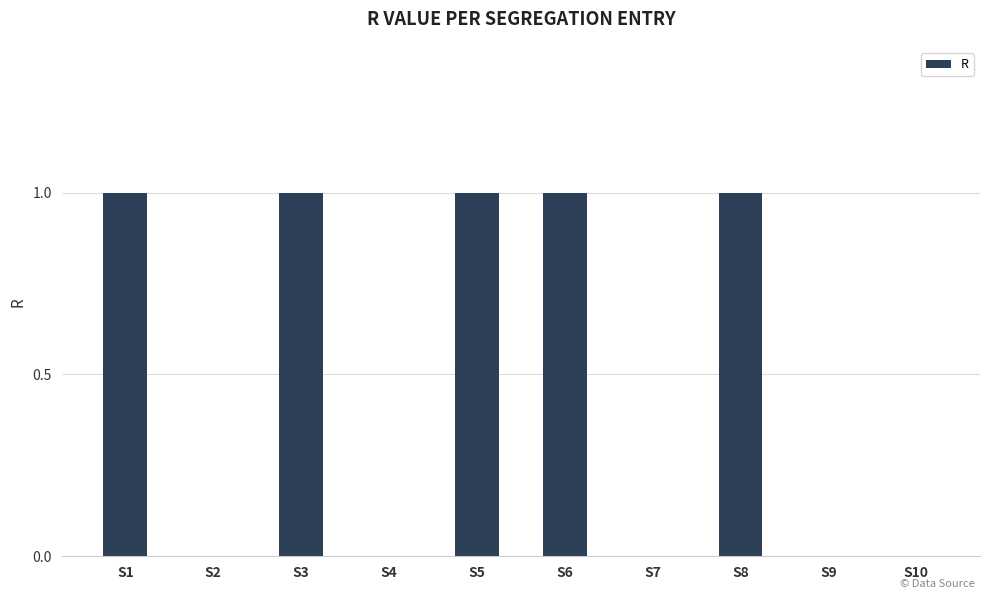

What is the ratio of the value at S3 to the value at S8?

1.0